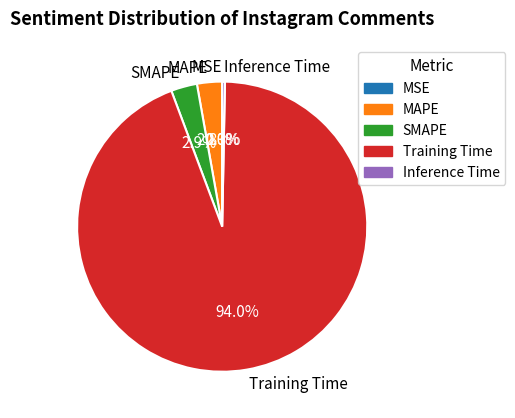

To the nearest percent, what is the difference between the largest and smallest slice percentages?

94%